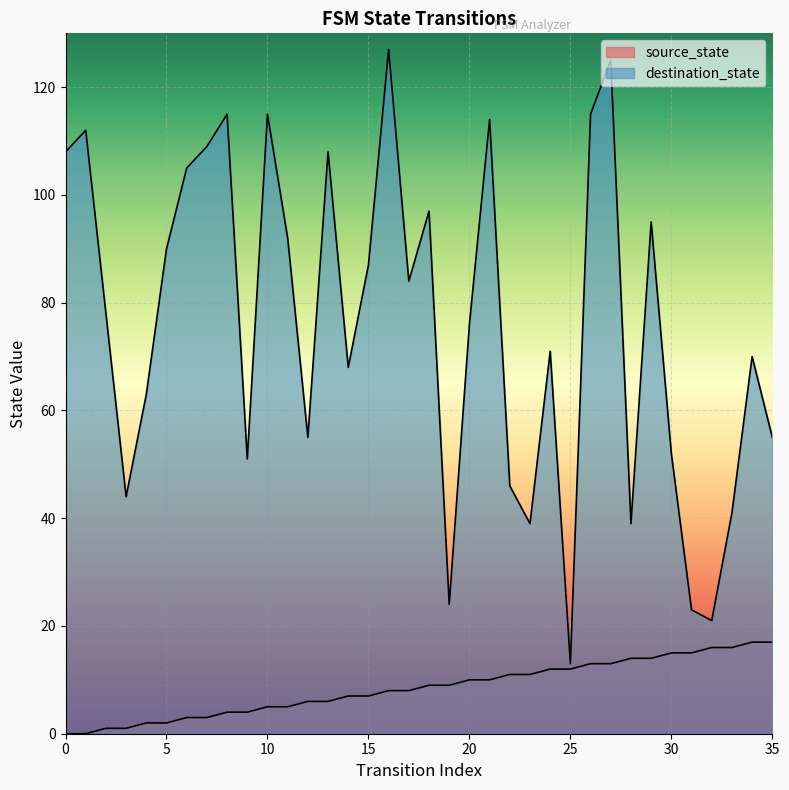

List the series in order of their overall mean, highest first.

destination_state, source_state